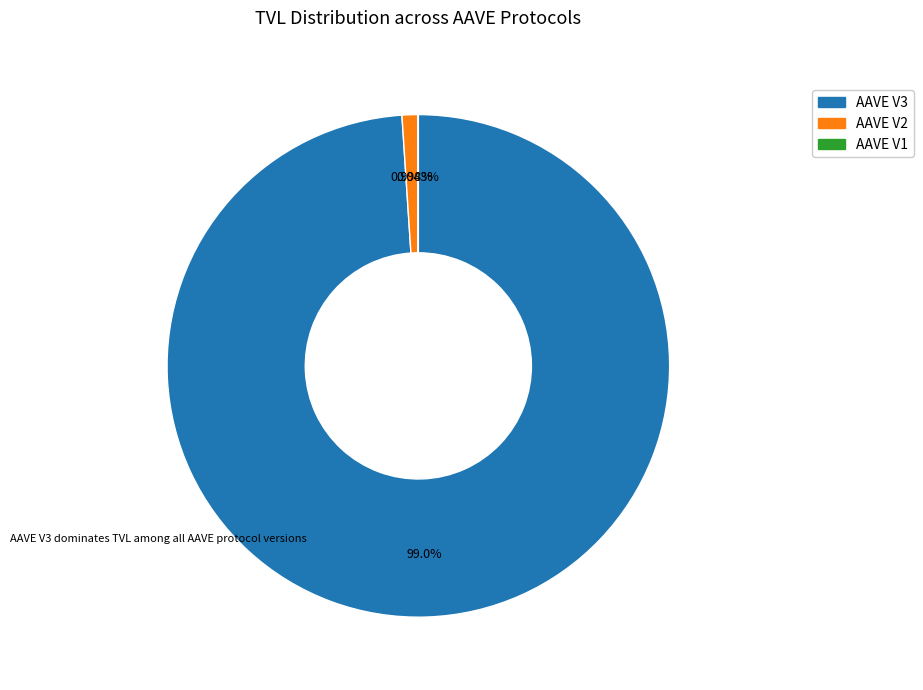

Which has a higher value, AAVE V3 or AAVE V2?

AAVE V3